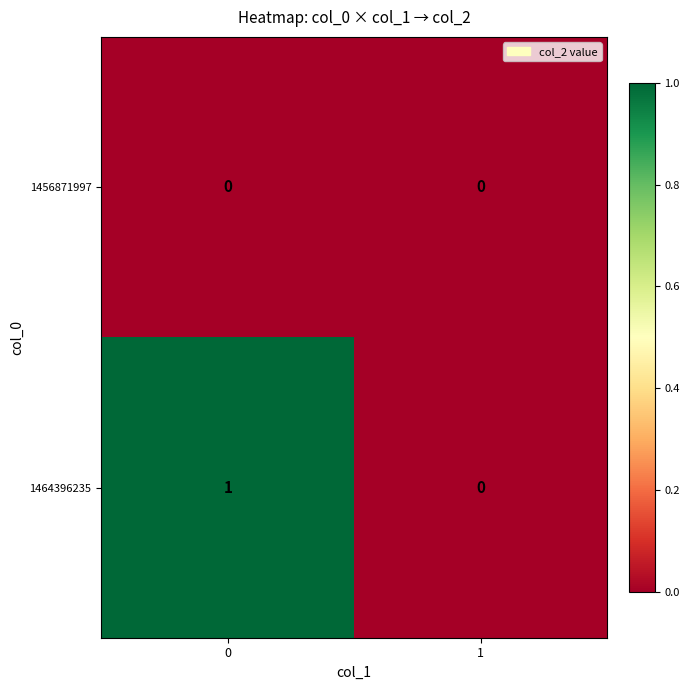

Reading left to right, transcribe all the data shown in this chart.

1456871997: 0	0
1464396235: 1	0